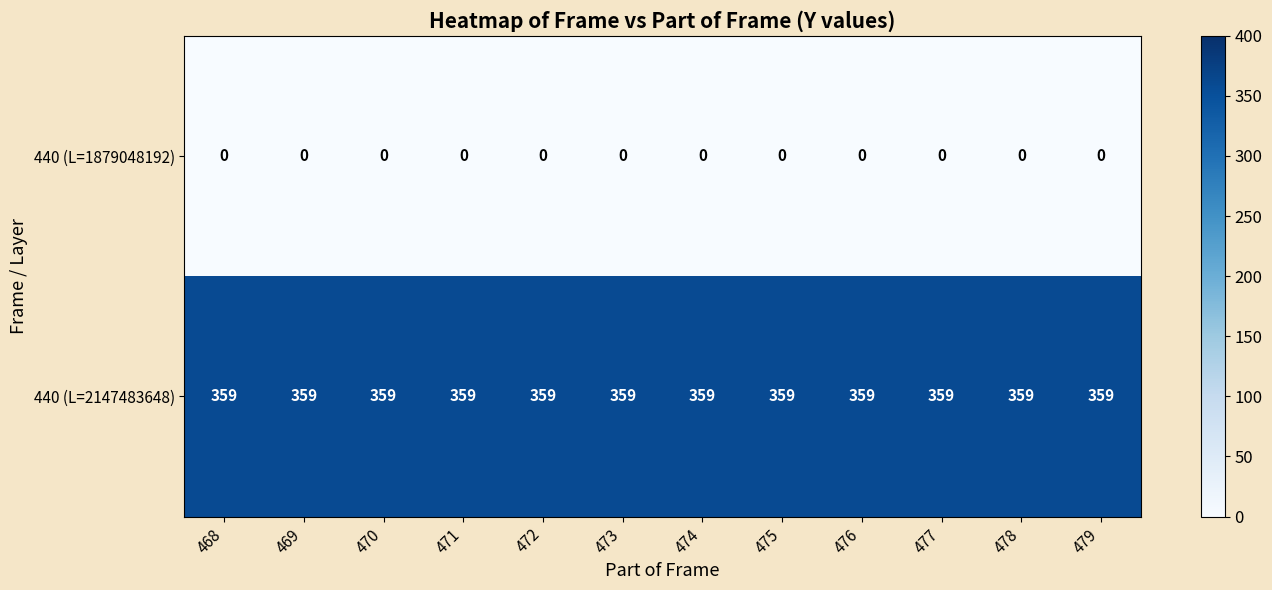

List the series in order of their peak value, lowest first.

440 (L=1879048192), 440 (L=2147483648)